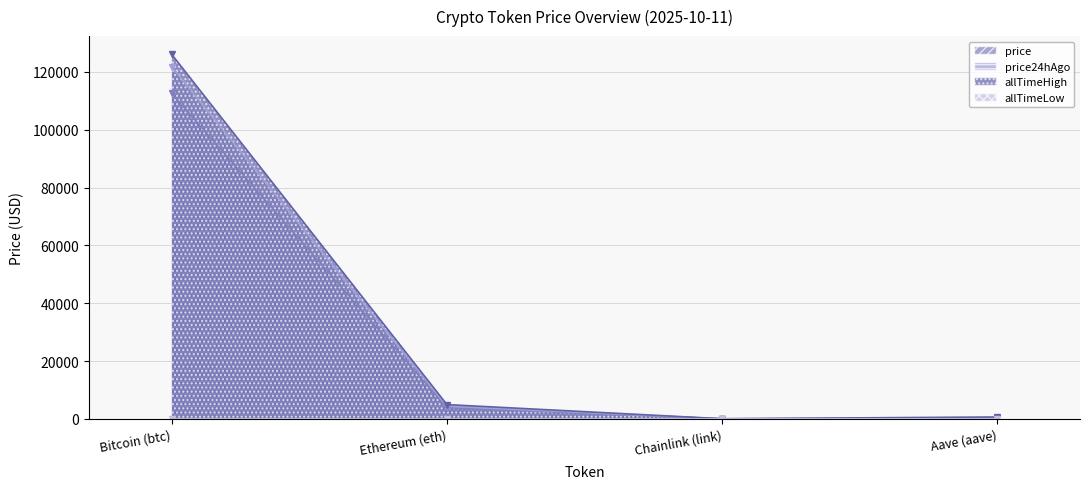

What is the total value across all series at Bitcoin (btc)?

360536.8